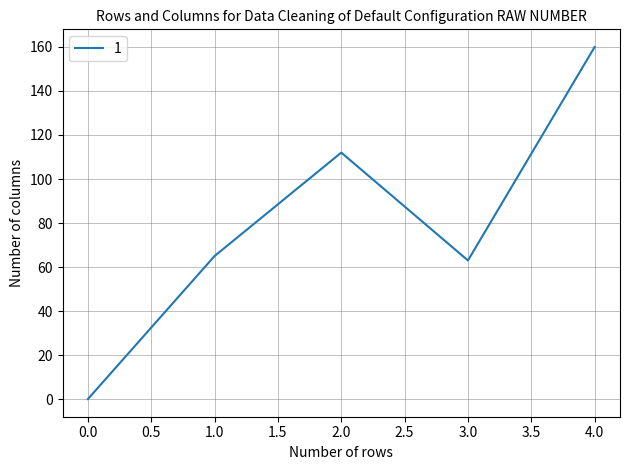

Does the chart display data point markers on the line(s)?

No